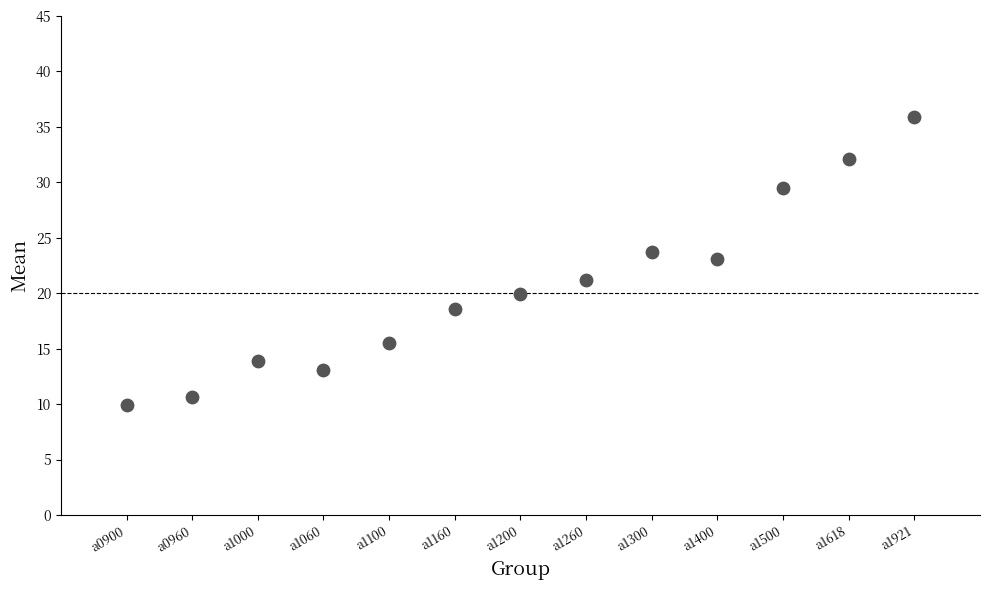

What is the range of Y values (max minus min)?

26.0